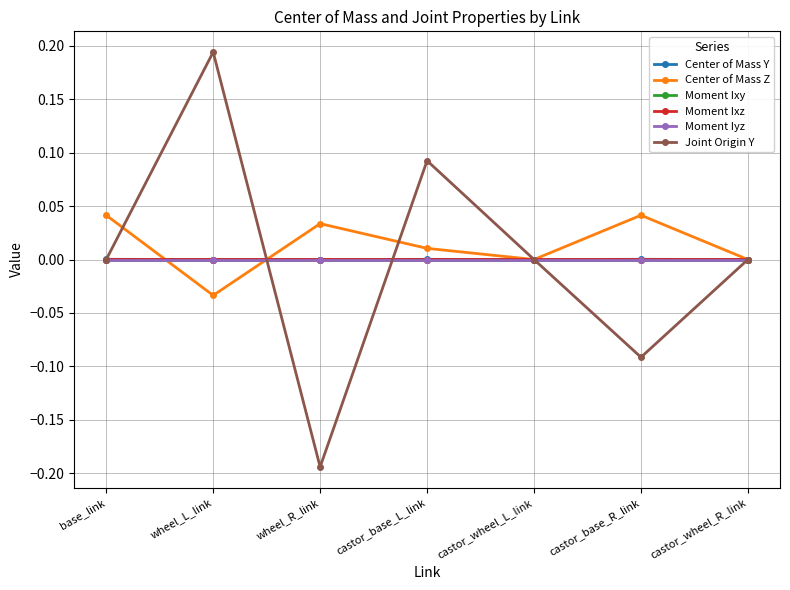

At which category does the chart reach its minimum across all series?

wheel_R_link